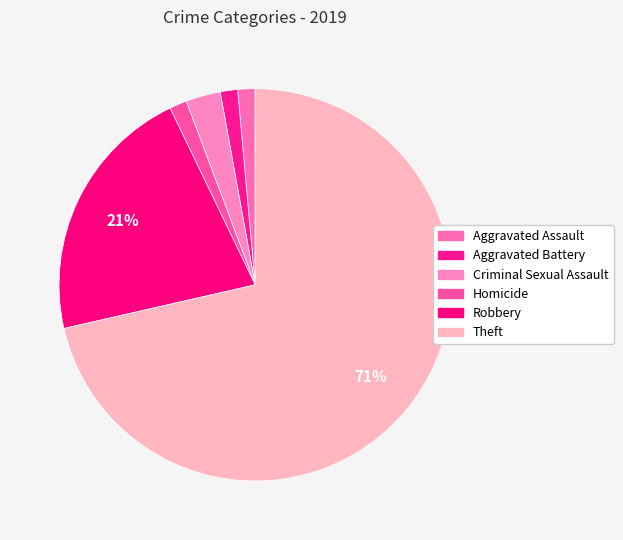

Approximately how many times larger is the value at Criminal Sexual Assault compared to Aggravated Battery?

2.0